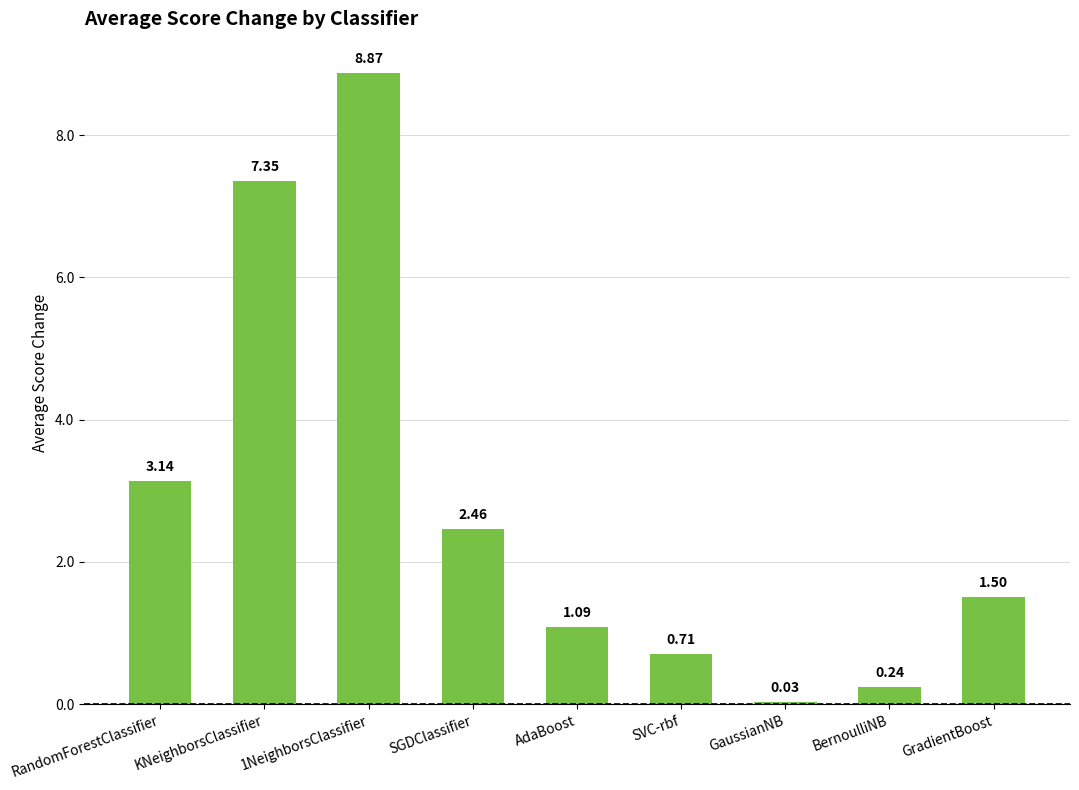

What is the ratio of the value at SGDClassifier to the value at AdaBoost?

2.3